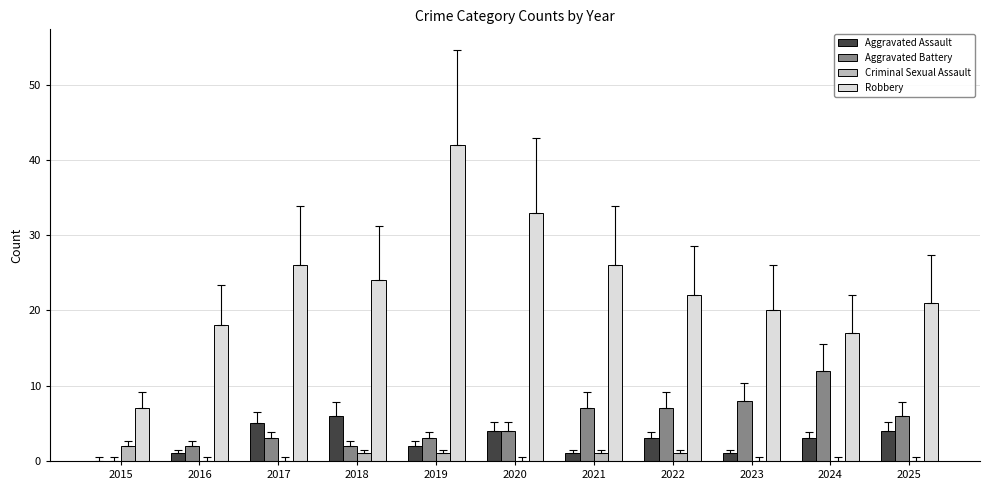

What is the maximum value shown in the chart?

42